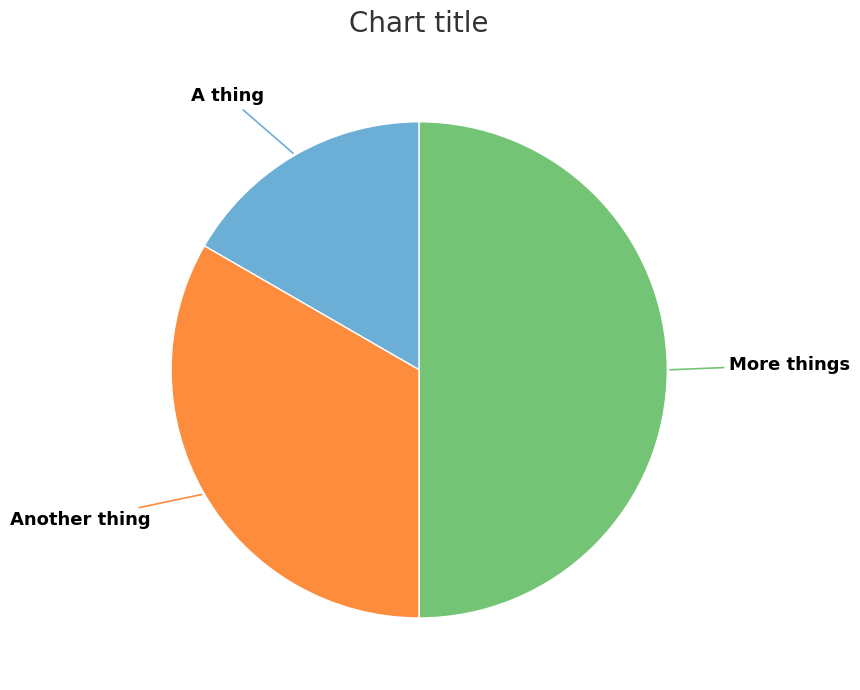

Combined, do Another thing and More things account for over 50%?

Yes